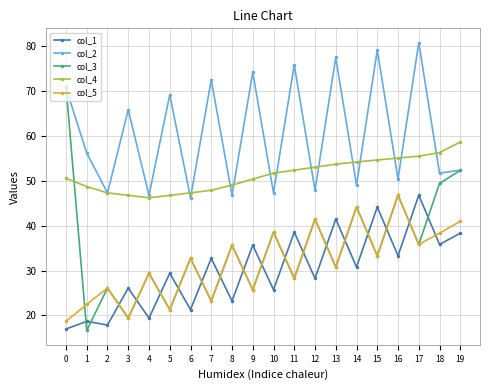

What is the greatest value displayed?

80.7